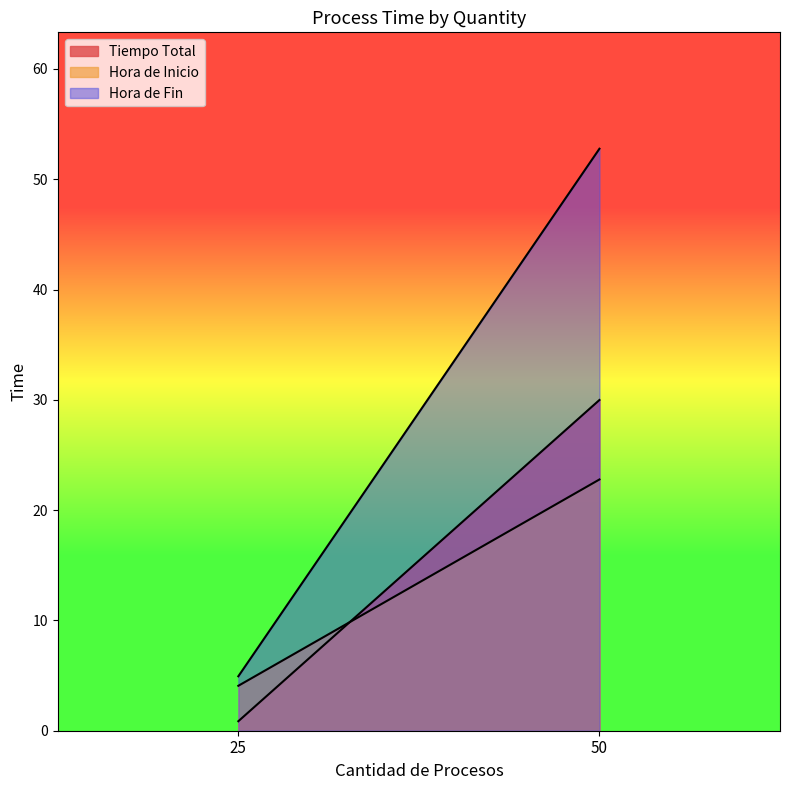

At which category is the sum across all series the highest?

50